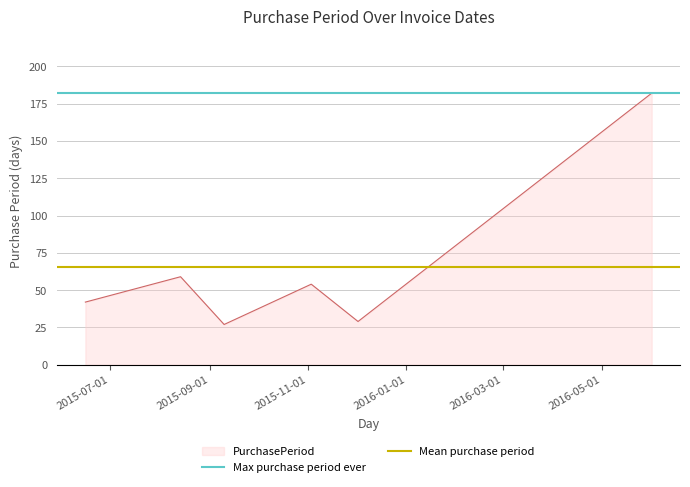

What is the lowest value of the PurchasePeriod series?

27